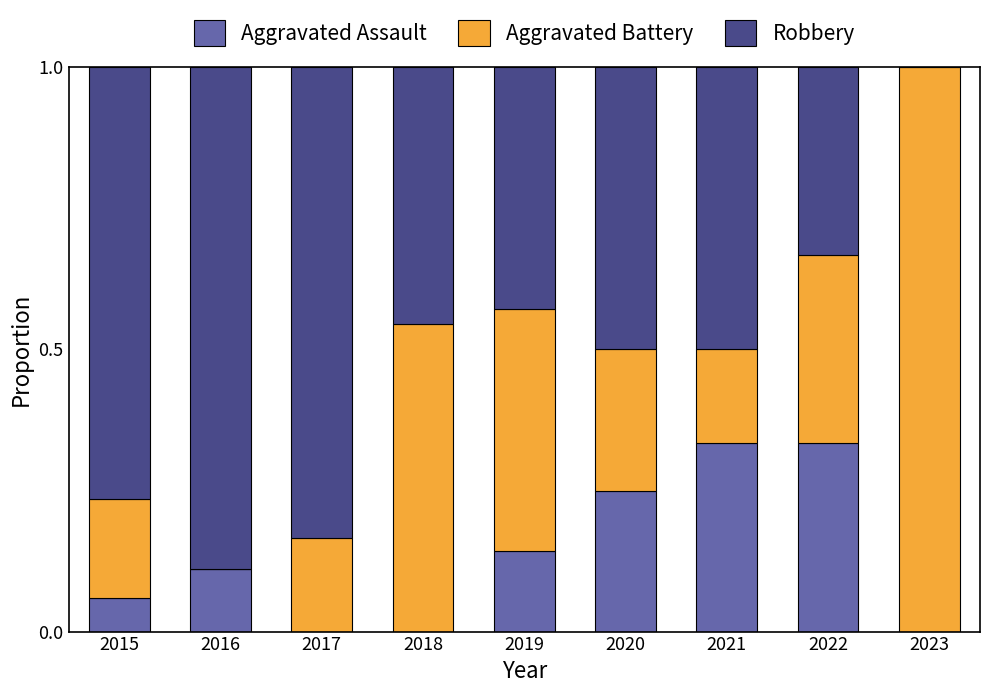

What is the total value across all series at 2022?

1.0